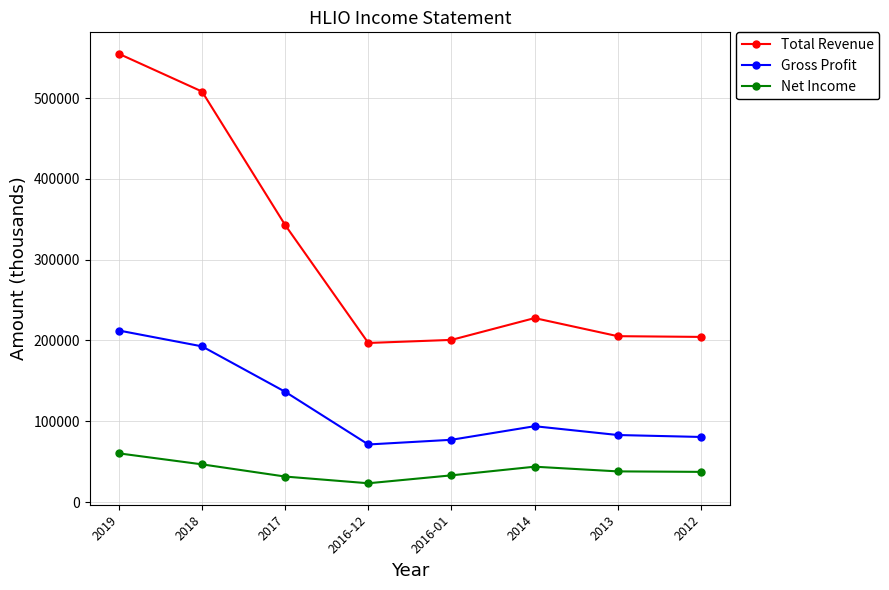

What is the difference between the highest and lowest values at 2016-01?

167600